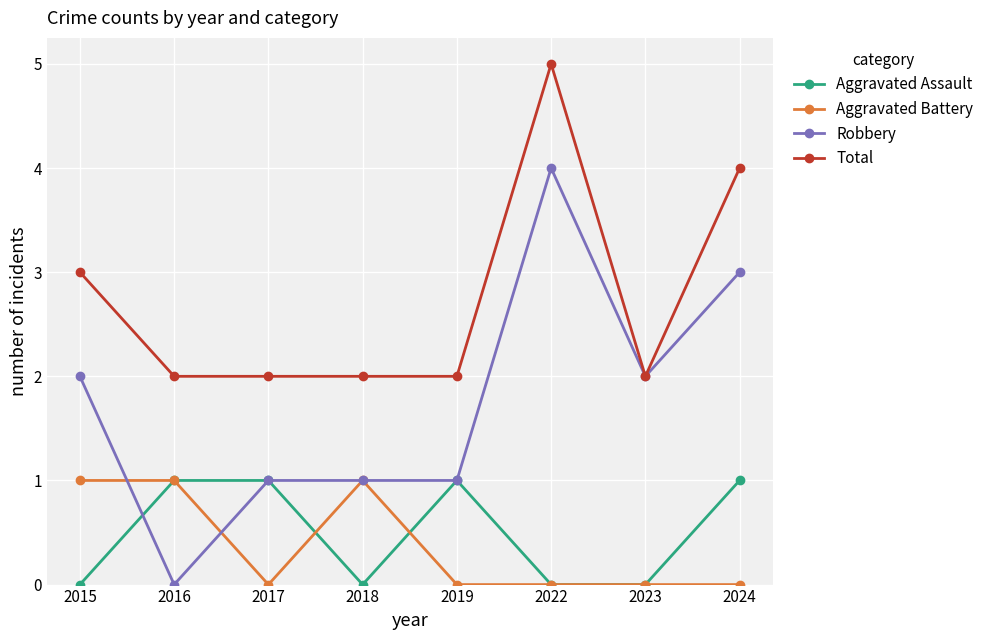

Where is the first local minimum for Aggravated Assault?

2018